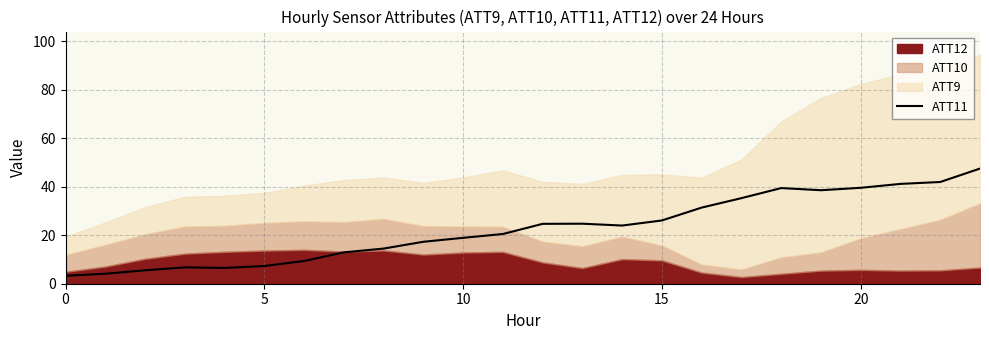

Count the number of categories in the chart.

24